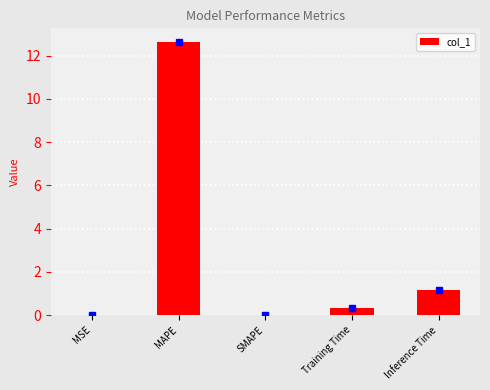

Where is the data nearest to the value 6?

Inference Time